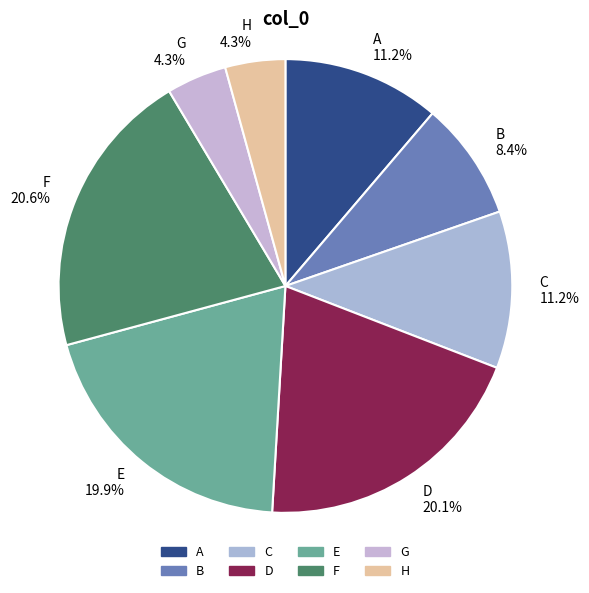

To the nearest percent, what portion does C represent?

11%